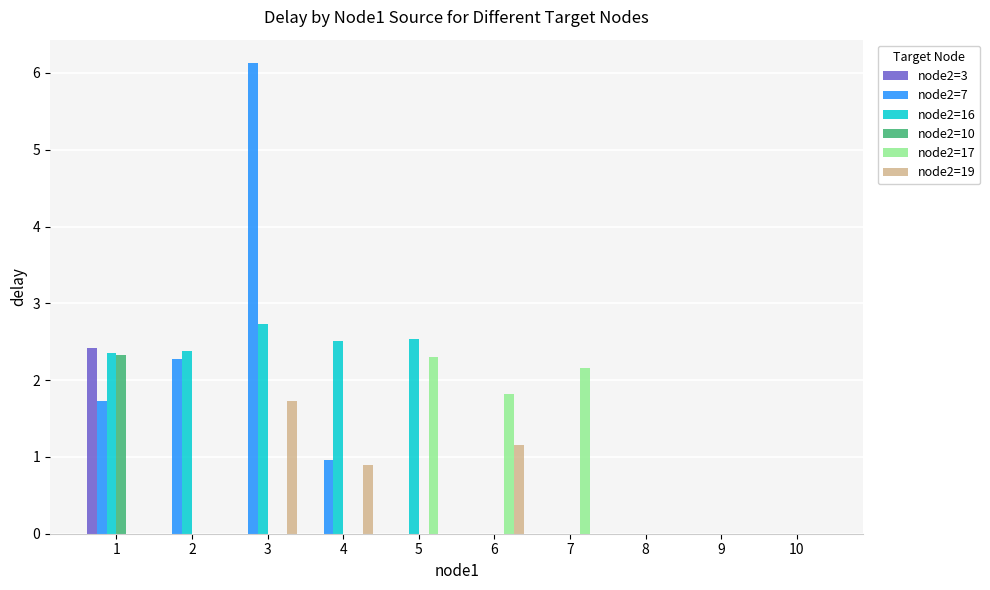

Reading left to right, transcribe all the data shown in this chart.

node2=3: 1=2.4	2=0.0	3=0.0	4=0.0	5=0.0	6=0.0	7=0.0	8=0.0	9=0.0	10=0.0
node2=7: 1=1.7	2=2.3	3=6.1	4=1.0	5=0.0	6=0.0	7=0.0	8=0.0	9=0.0	10=0.0
node2=16: 1=2.4	2=2.4	3=2.7	4=2.5	5=2.5	6=0.0	7=0.0	8=0.0	9=0.0	10=0.0
node2=10: 1=2.3	2=0.0	3=0.0	4=0.0	5=0.0	6=0.0	7=0.0	8=0.0	9=0.0	10=0.0
node2=17: 1=0.0	2=0.0	3=0.0	4=0.0	5=2.3	6=1.8	7=2.2	8=0.0	9=0.0	10=0.0
node2=19: 1=0.0	2=0.0	3=1.7	4=0.9	5=0.0	6=1.2	7=0.0	8=0.0	9=0.0	10=0.0